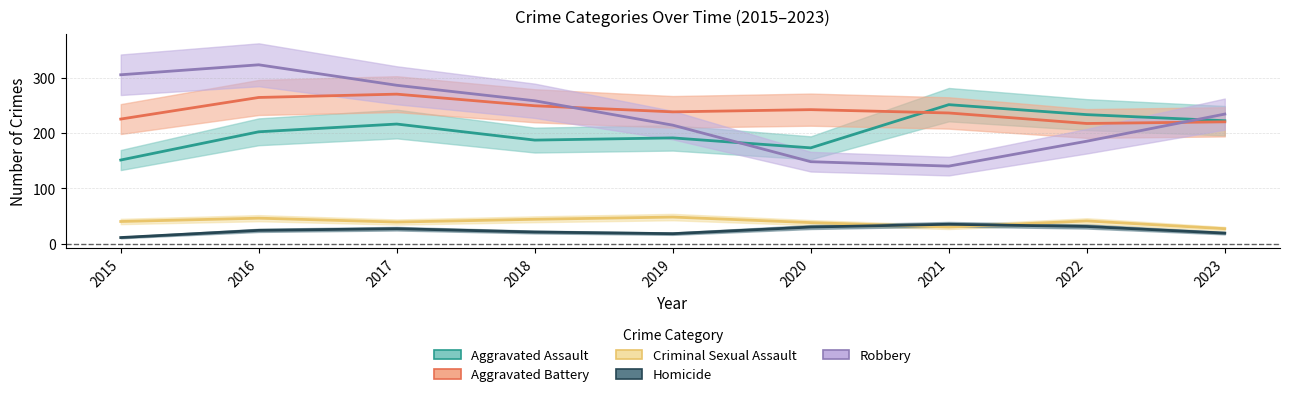

How many data points in Criminal Sexual Assault are above 40?

4